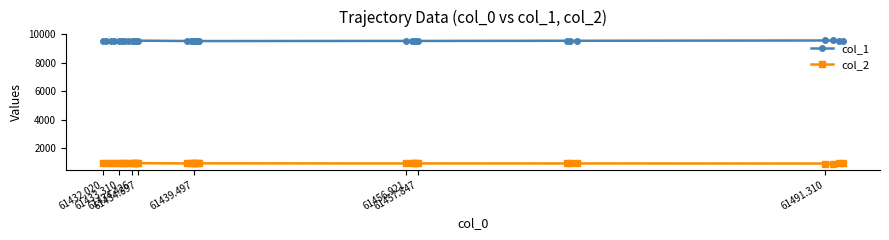

Does the chart have visible grid lines?

No